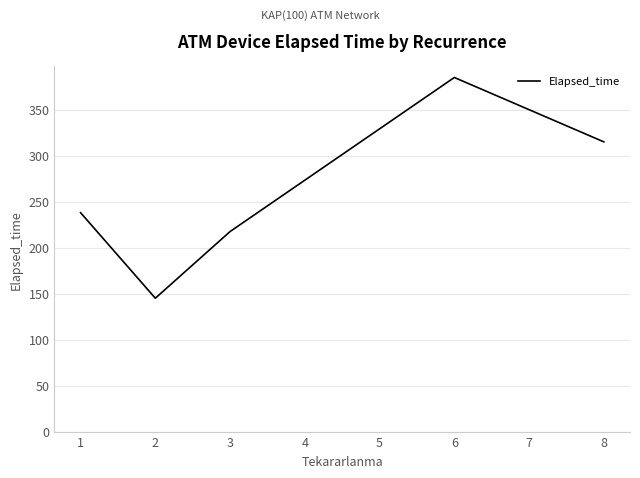

What is the change in value from 3 to 6?

+167.5